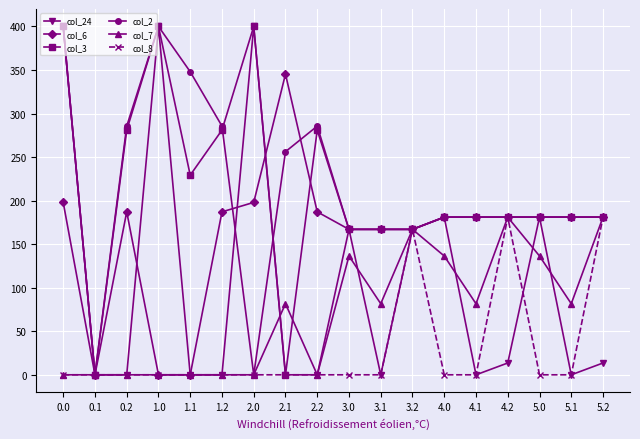

True or false: col_2 has a value of 256.2 at 2.1.

True